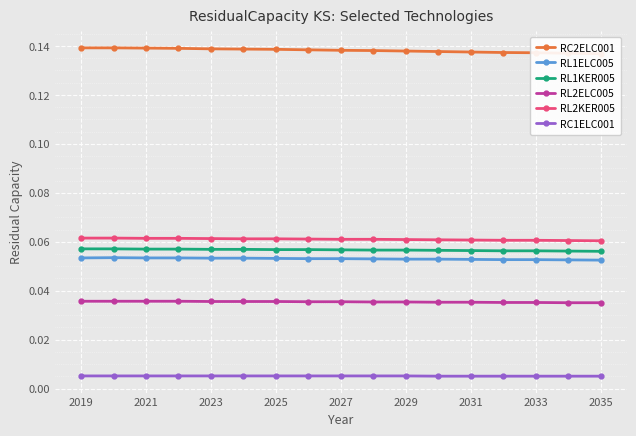

Which series has the widest spread of values?

RC2ELC001